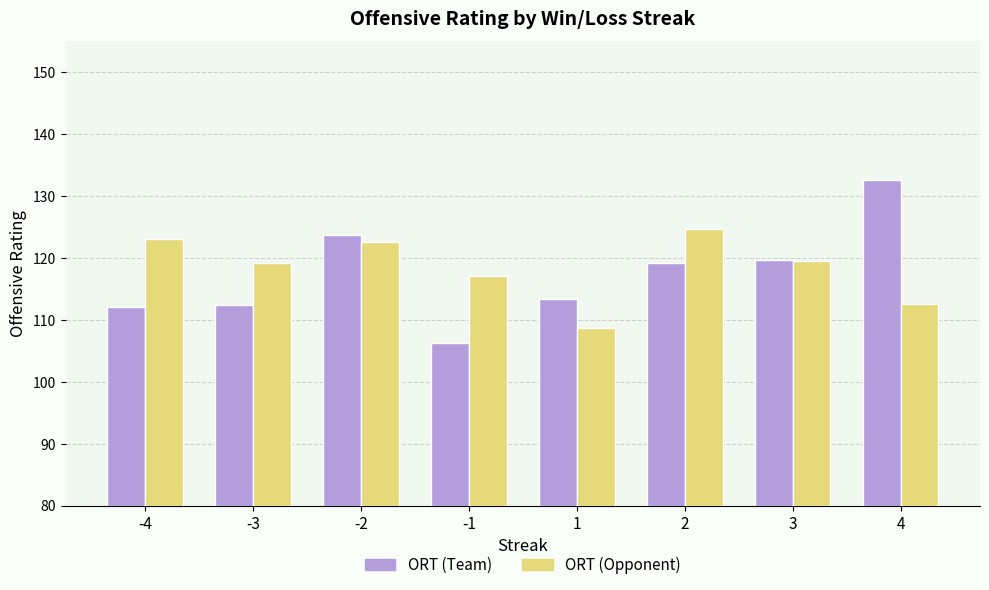

Where is ORT (Team) nearest to the value 119?

2